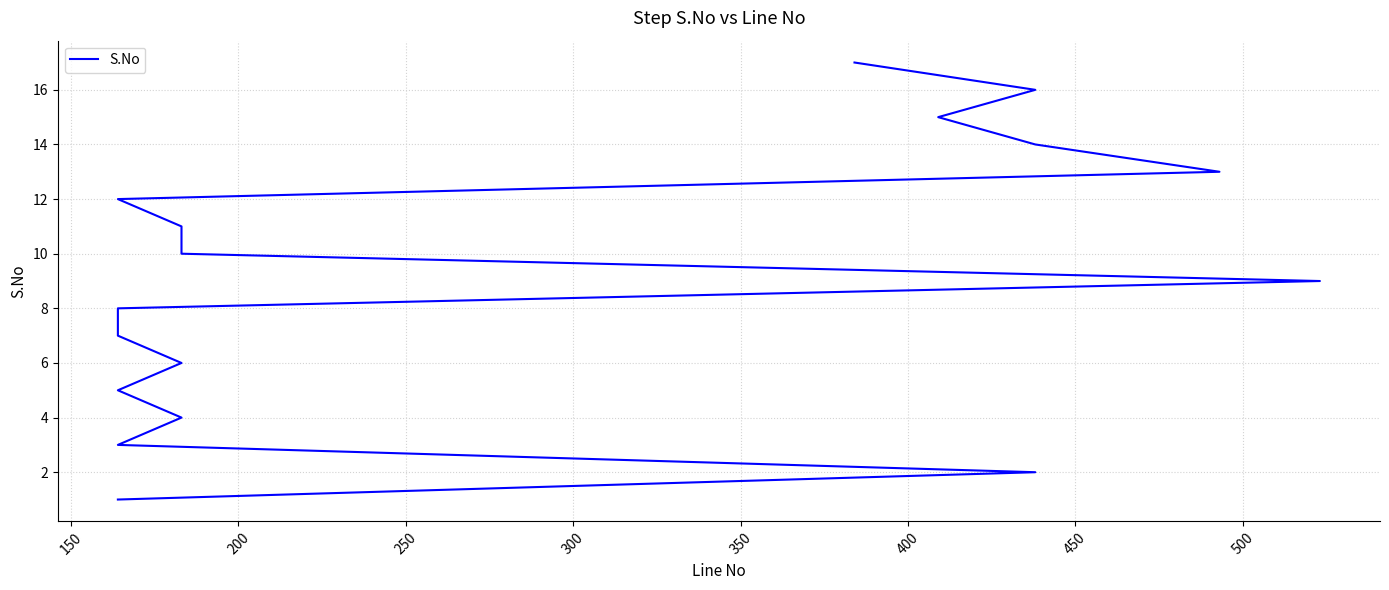

How many data points are above 9?

8